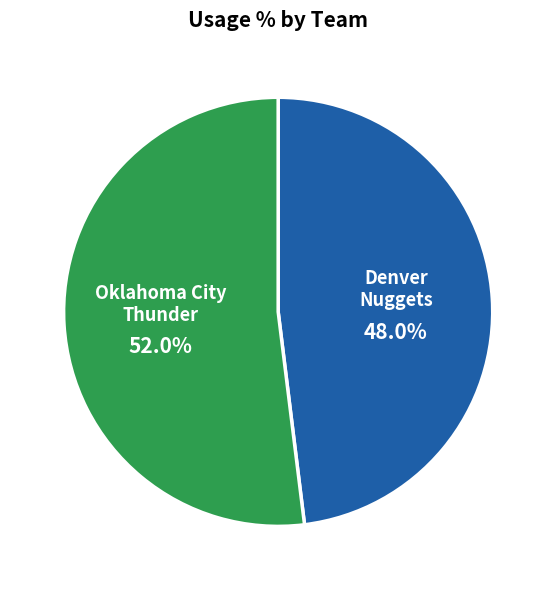

Is there a majority slice in this chart?

Yes